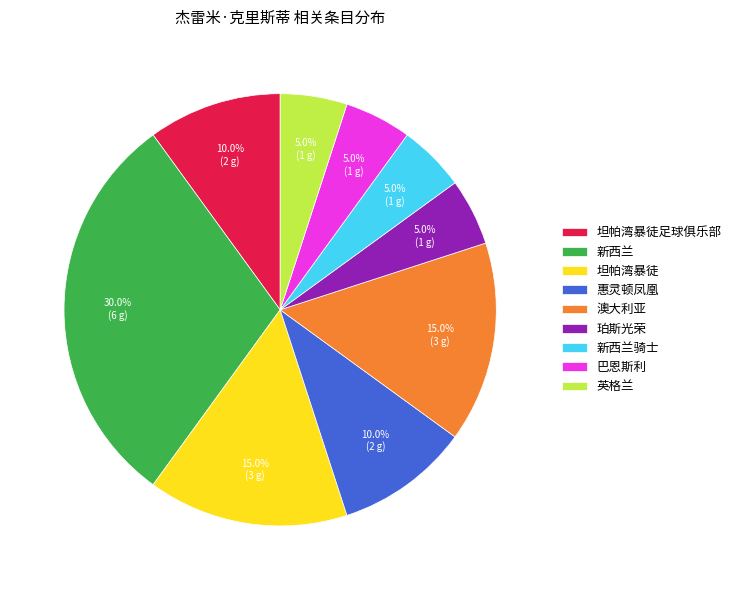

To the nearest percent, what percentage of the pie is 珀斯光荣?

5%